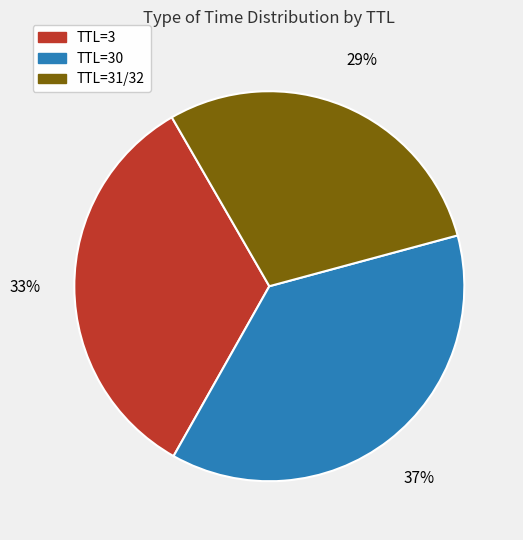

Does any single category account for the majority?

No